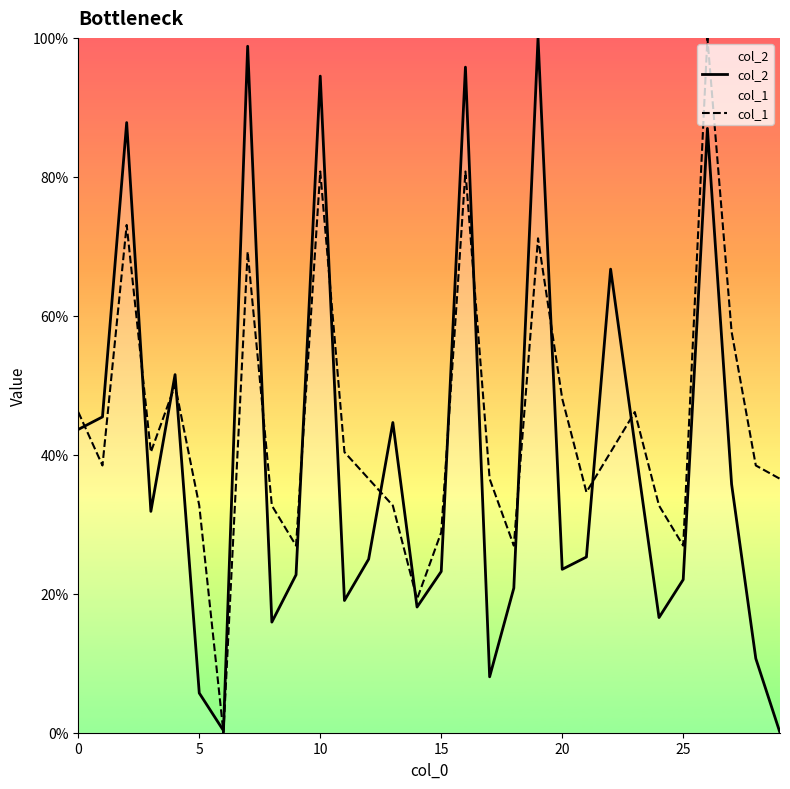

Is it true that col_1 equals 41.6 at 25?

False